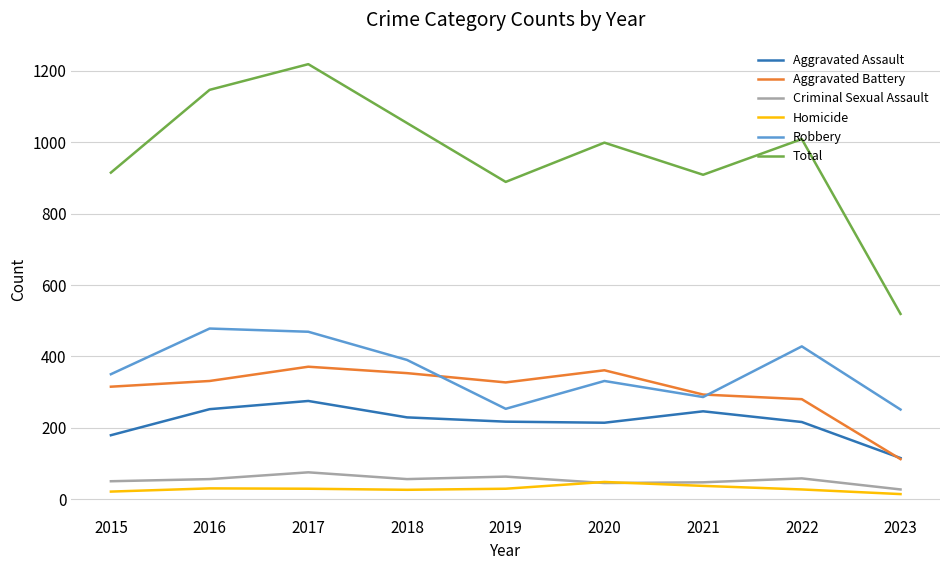

What is the greatest value displayed?

1219